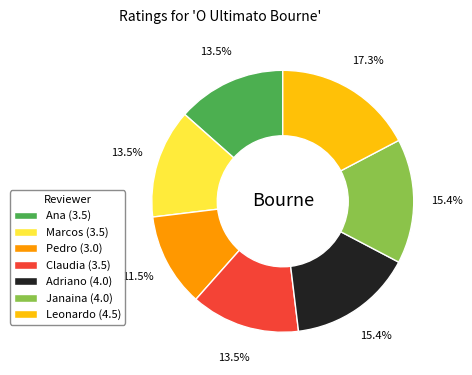

Which has a higher value, Leonardo or Janaina?

Leonardo